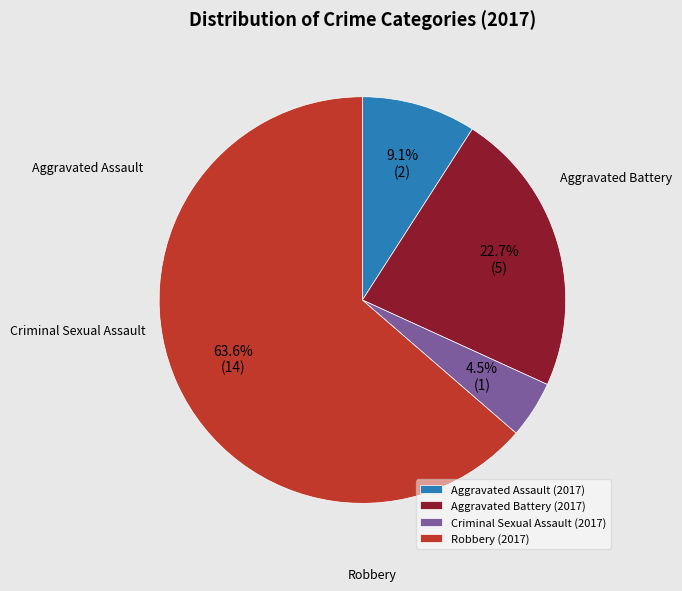

To the nearest percent, what is the average slice percentage?

25%